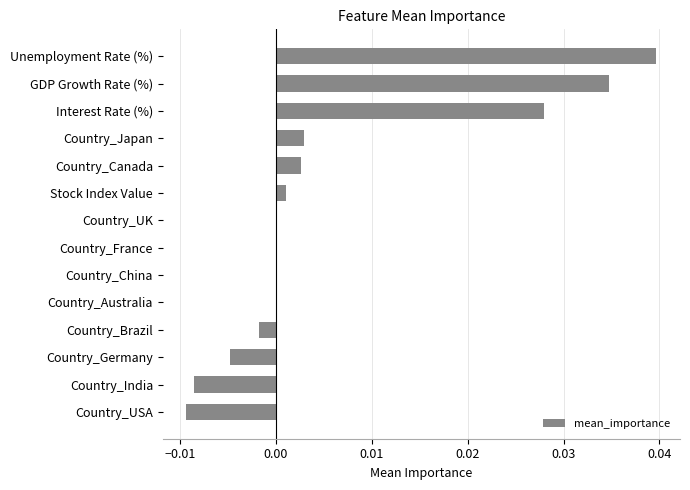

Which has a higher value, Country_Australia or Country_Germany?

Country_Australia